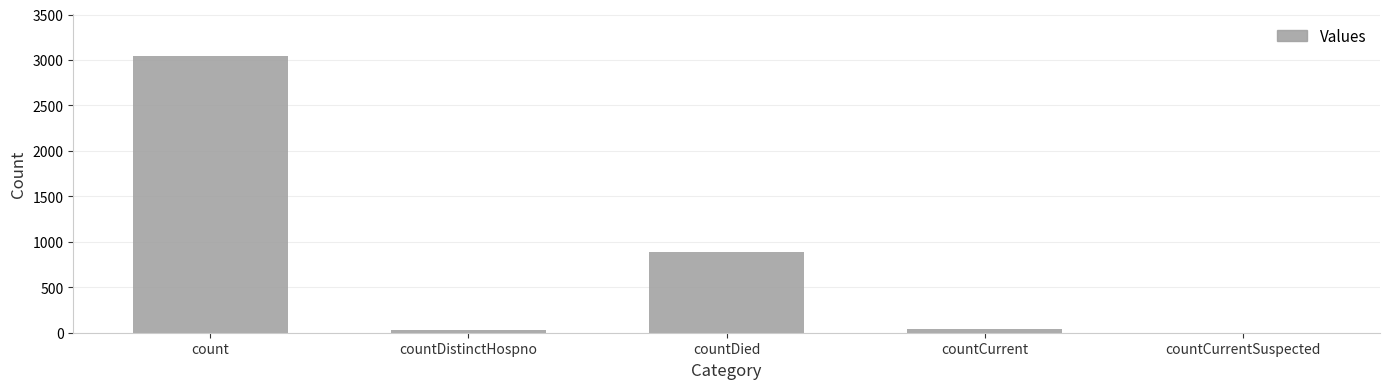

What is the average value?

801